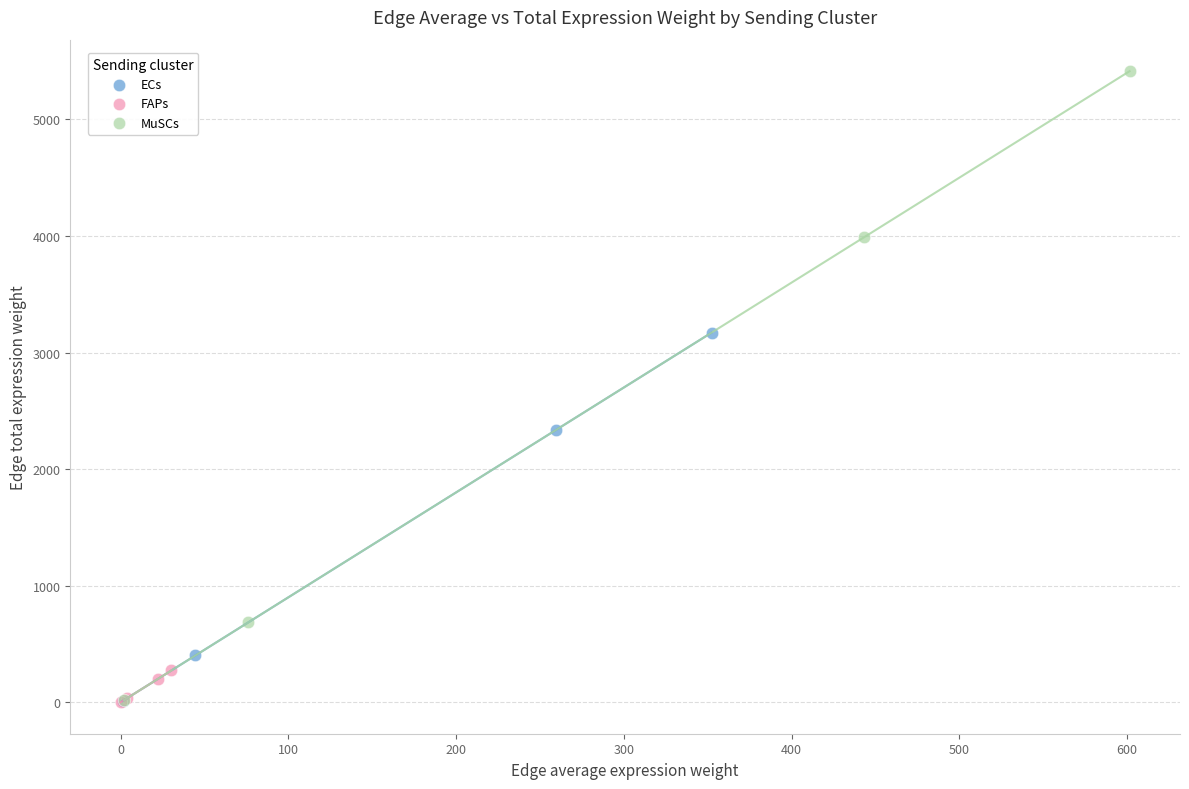

Which series has the widest spread of Y values?

MuSCs